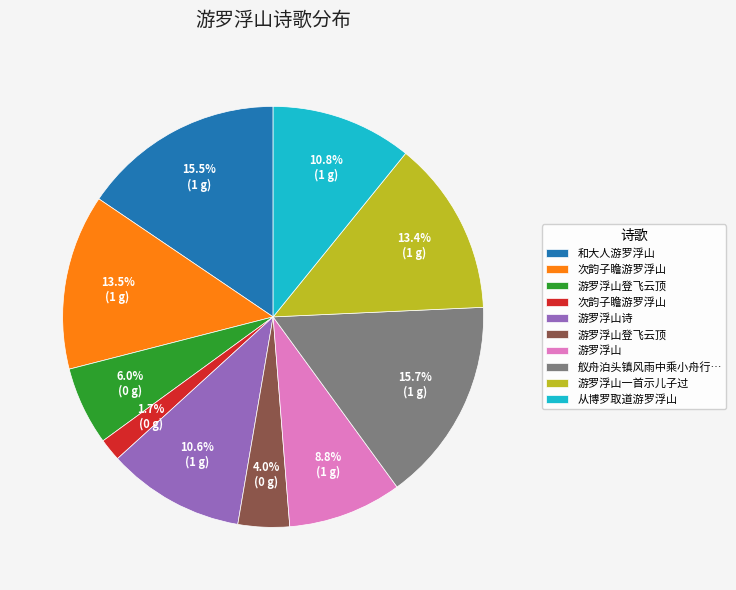

Is there a majority slice in this chart?

No